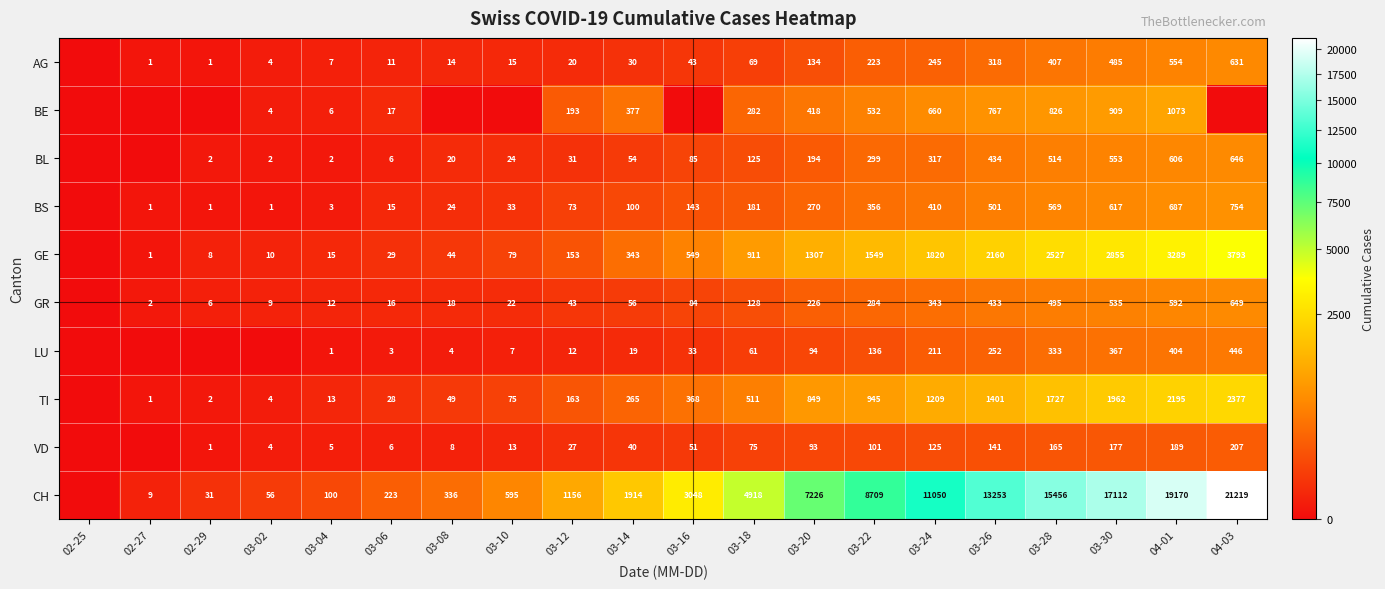

Is the value of BS at 03-24 greater than the value of BL at 04-01?

No